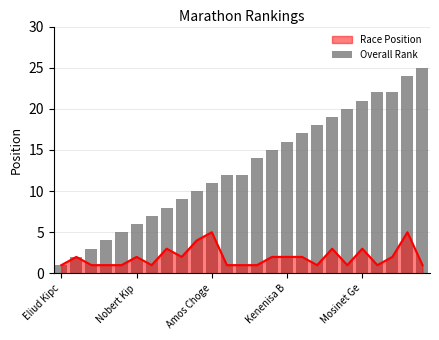

What is the maximum value for Race Position?

5